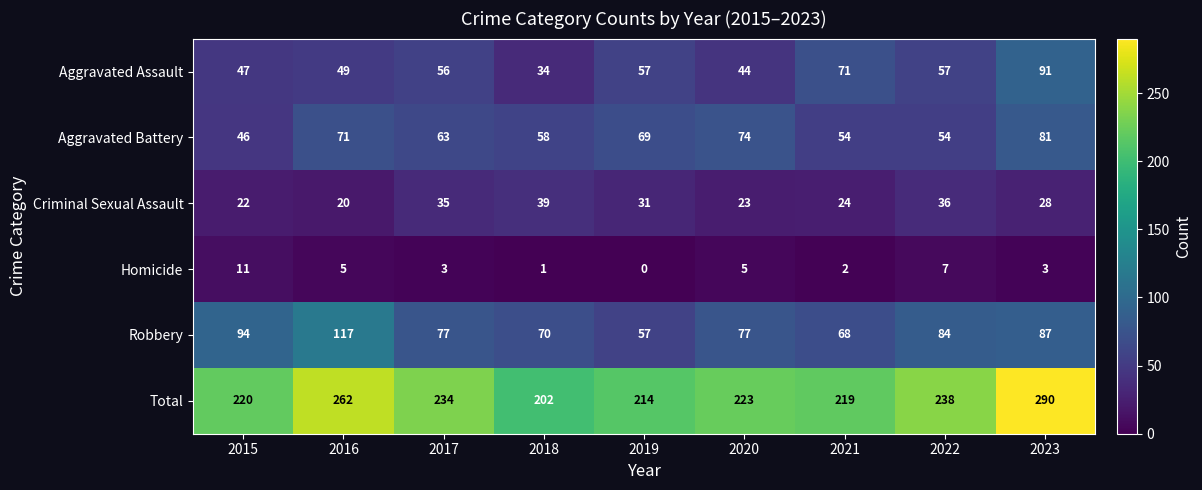

What is the sum of all Aggravated Assault values?

506